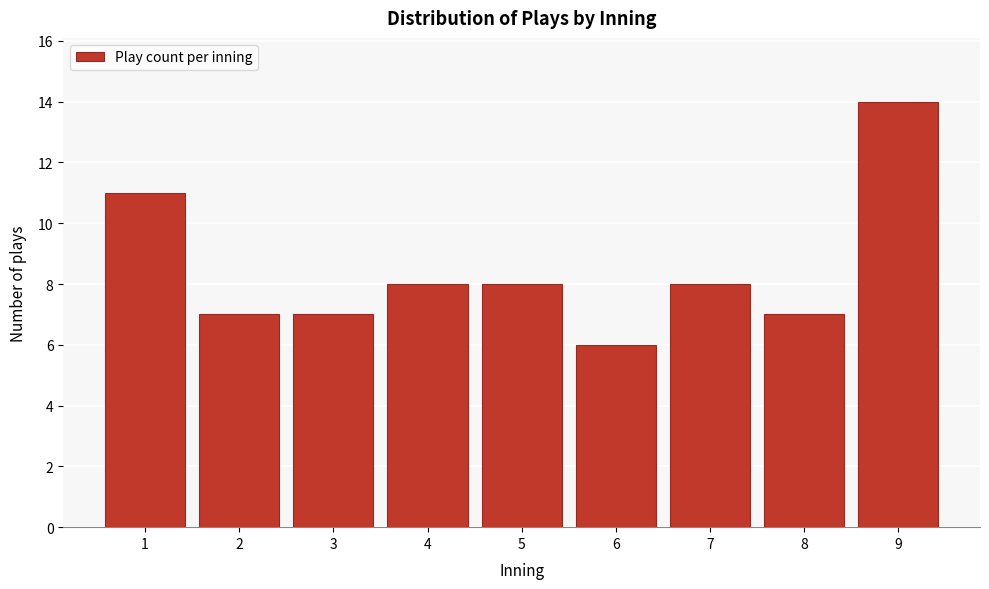

Reading left to right, list all the values displayed in this chart.

11	7	7	8	8	6	8	7	14